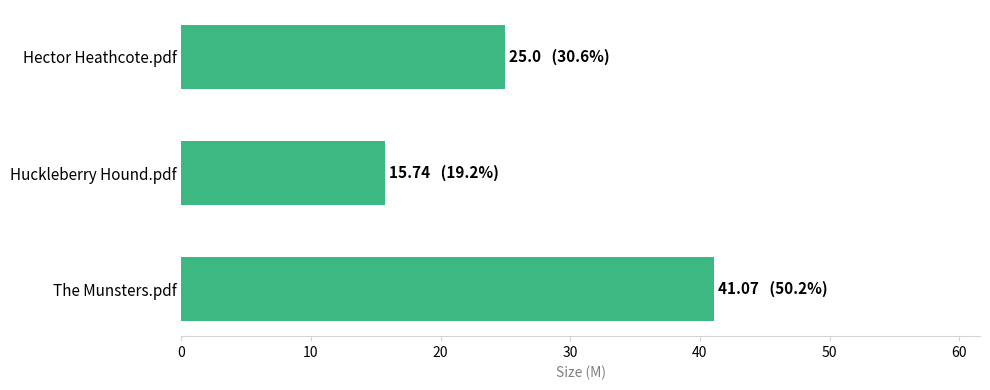

What is the maximum value shown in the chart?

41.1